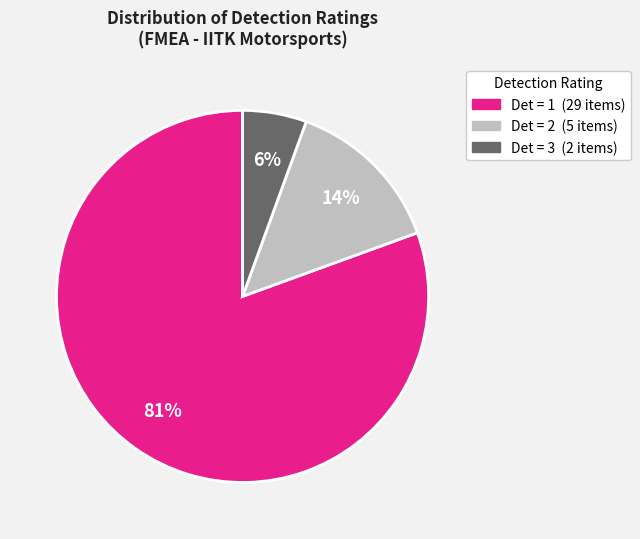

Is there any slice that represents more than half of the pie?

Yes